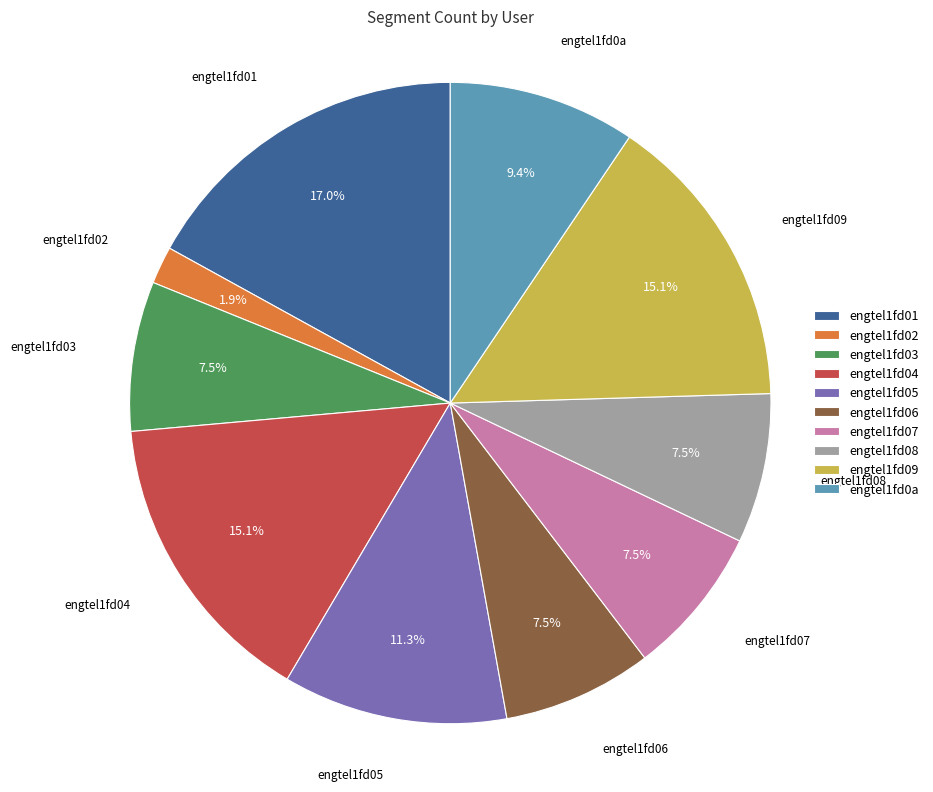

Which has a higher value, engtel1fd0a or engtel1fd05?

engtel1fd05